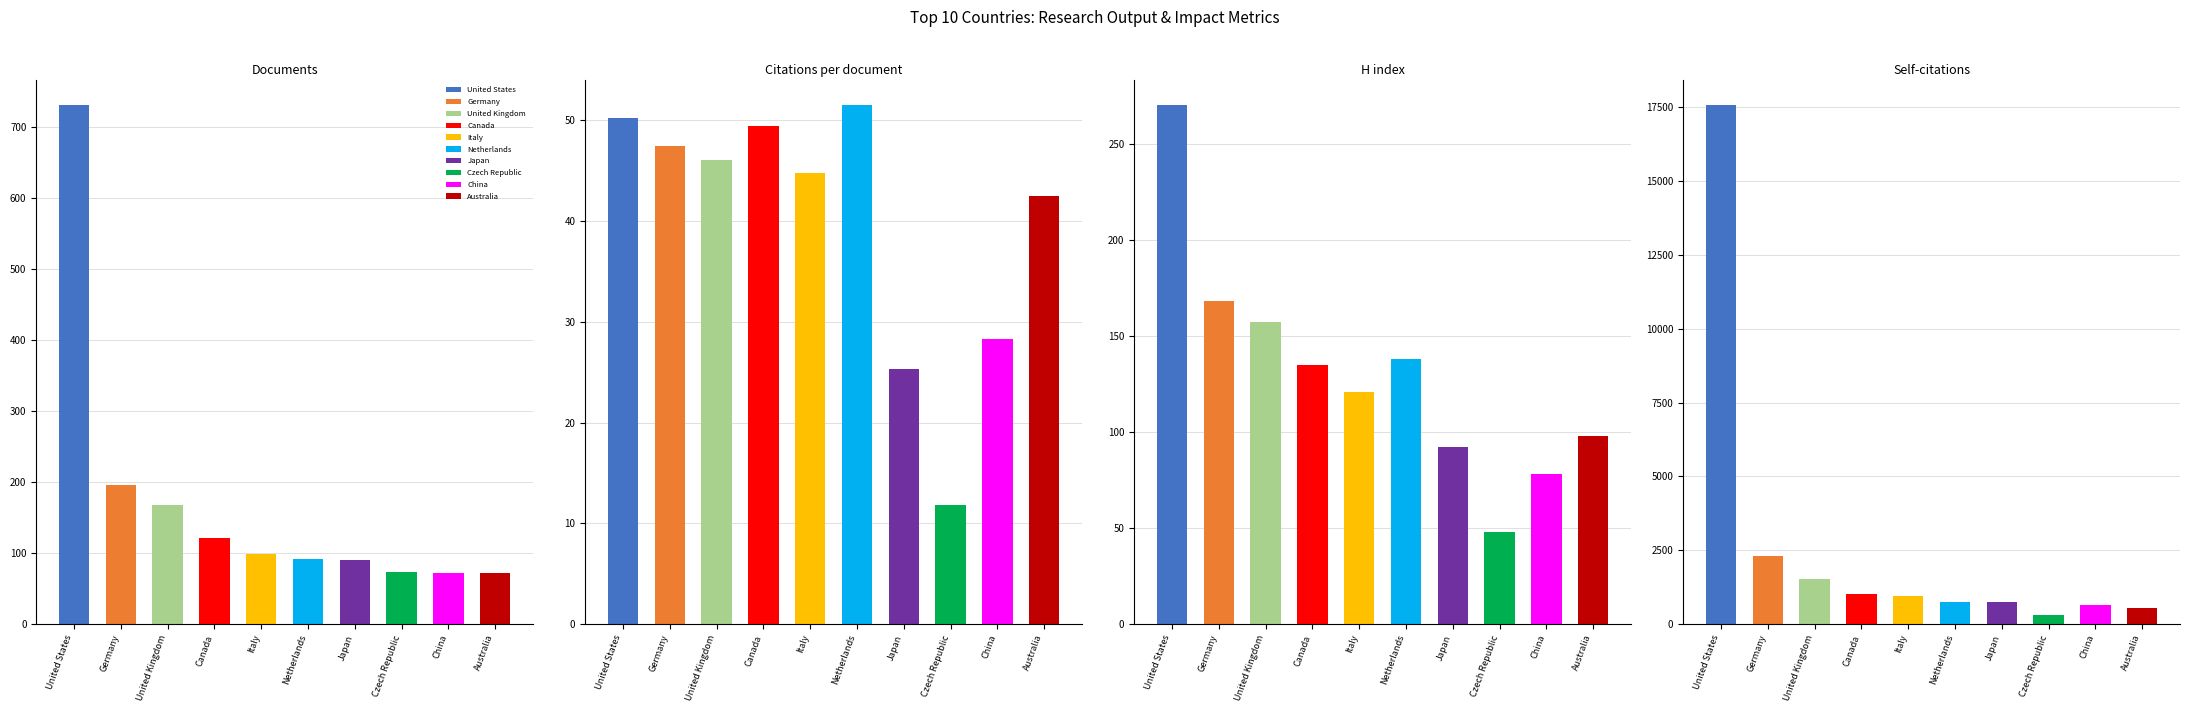

What is the minimum value for Self-citations?

296.0